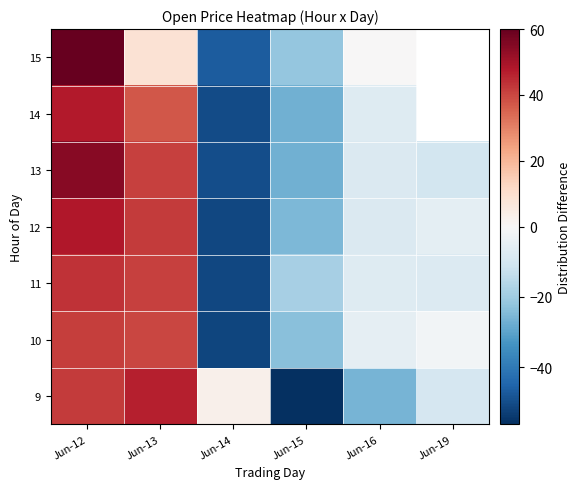

The value of 11 at Jun-12 is 43.3. True or false?

True